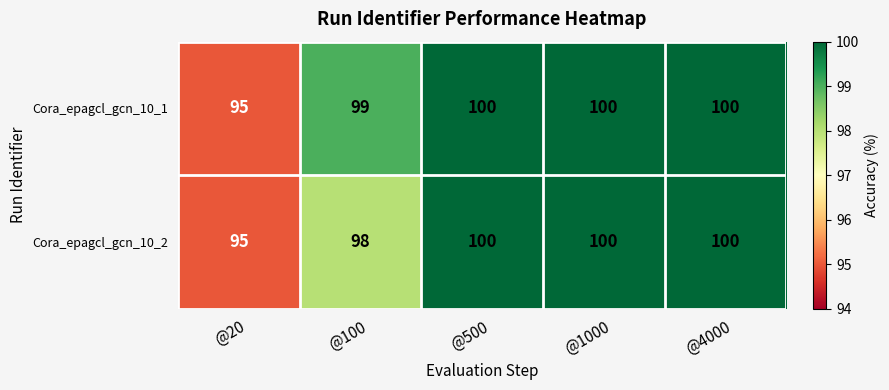

Which series changed the most between @100 and @4000?

Cora_epagcl_gcn_10_2